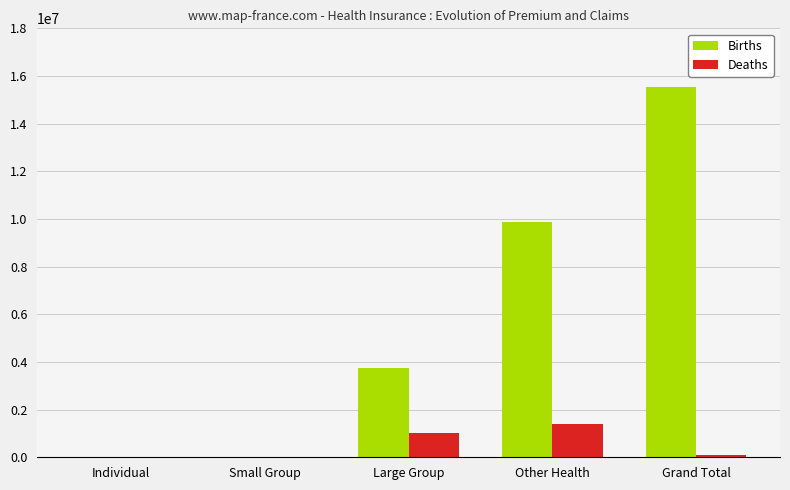

What value does the Deaths series have at Large Group?

1003257